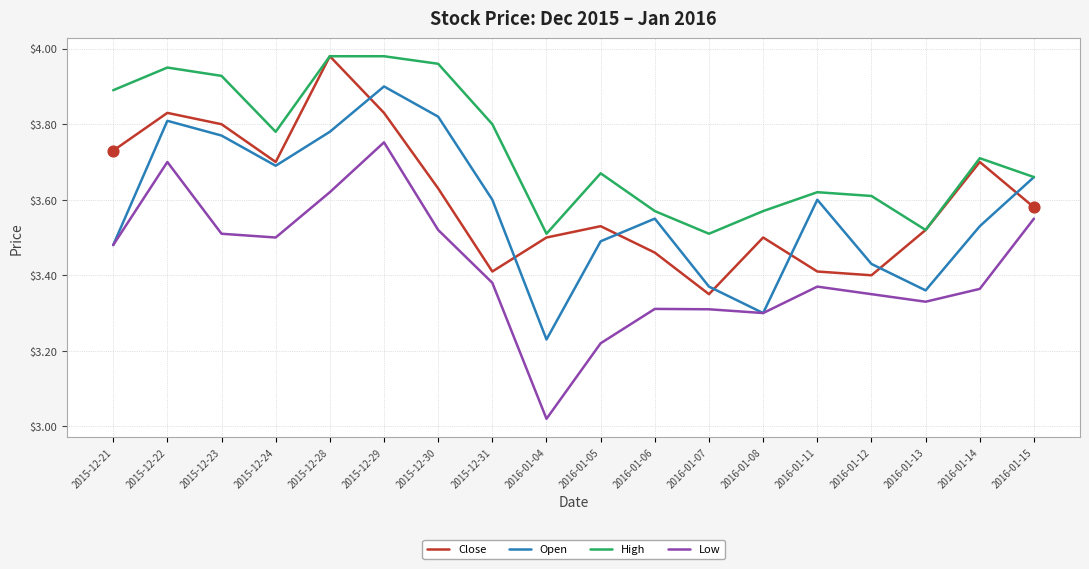

What is the total value across all series at 2015-12-31?

14.2